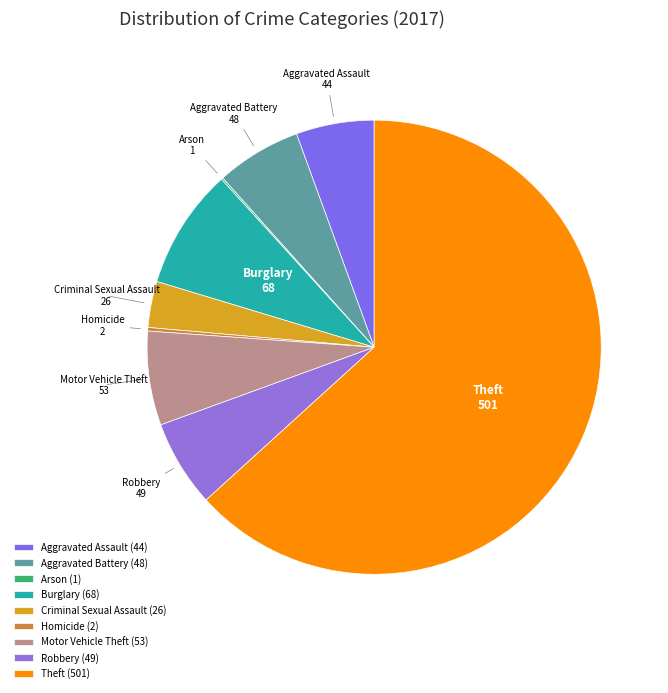

To the nearest percent, what is the combined percentage of Burglary and Robbery?

15%